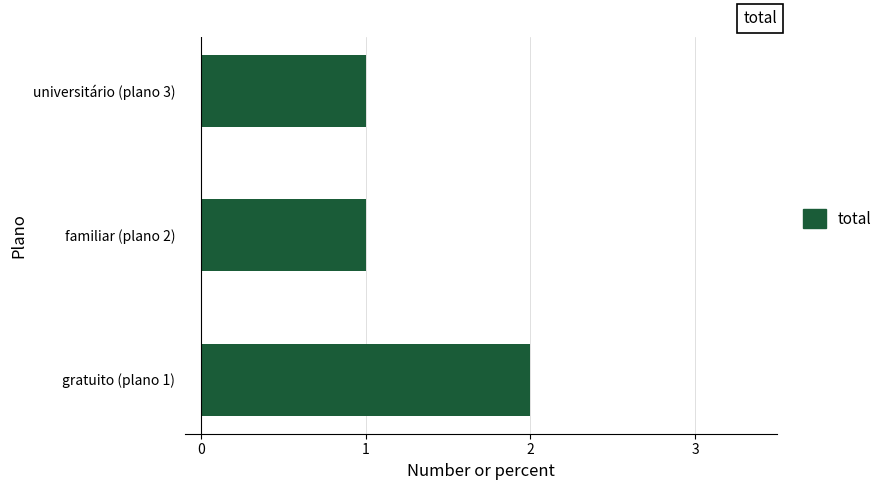

Reading bottom to top, extract all data points from this chart.

gratuito (plano 1)=2	familiar (plano 2)=1	universitário (plano 3)=1